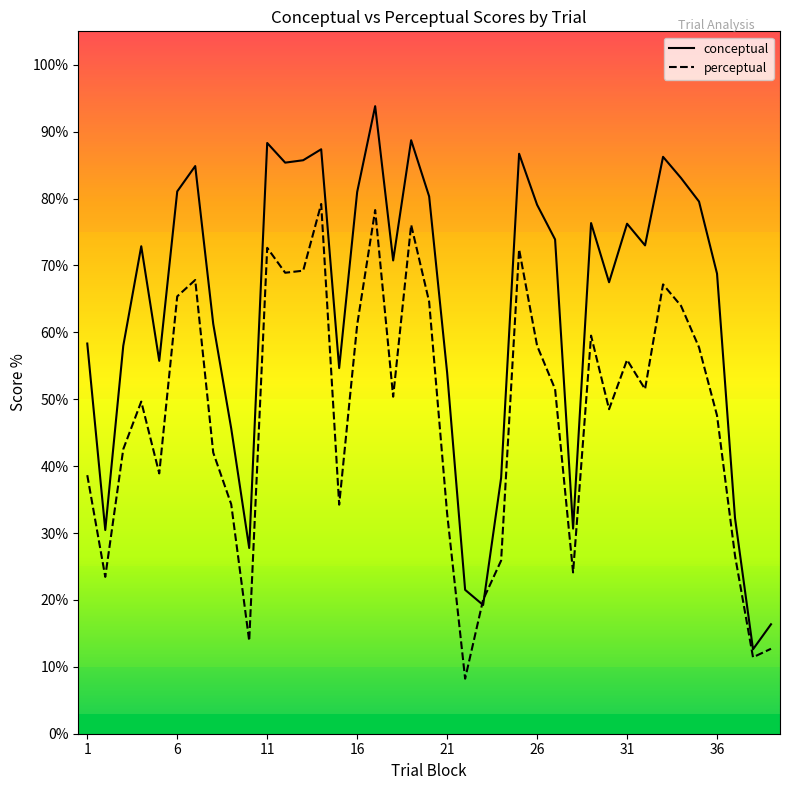

What is the difference between the highest and lowest values at 21?

21.1